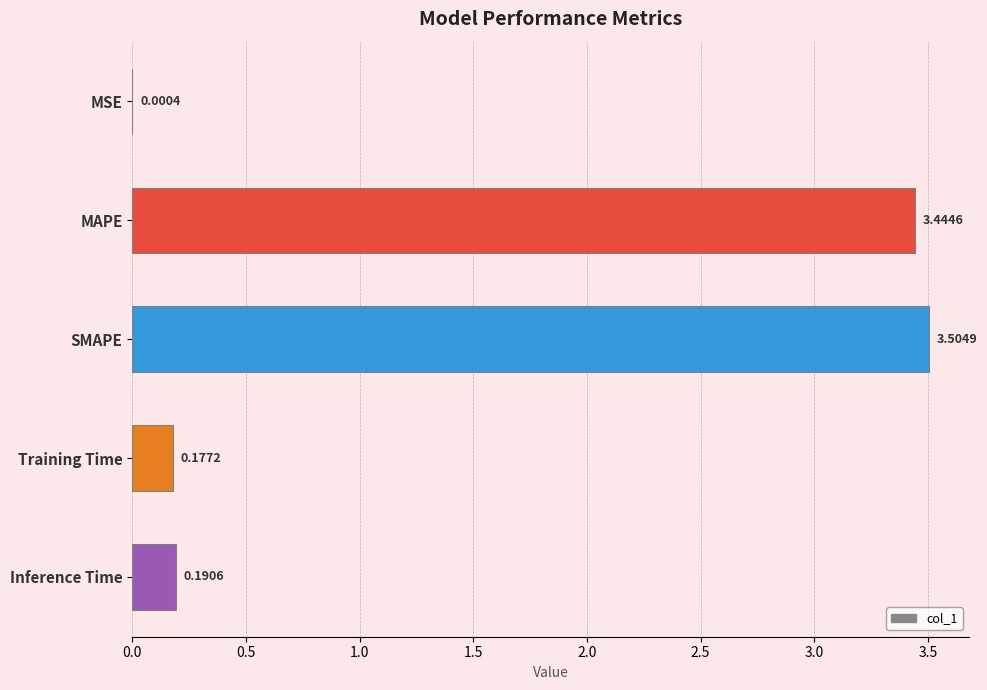

Where is the data nearest to the value 1?

Inference Time